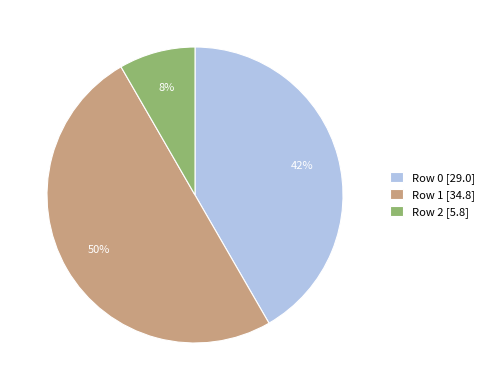

Combined, do Row 1 [34.8] and Row 0 [29.0] account for over 50%?

Yes